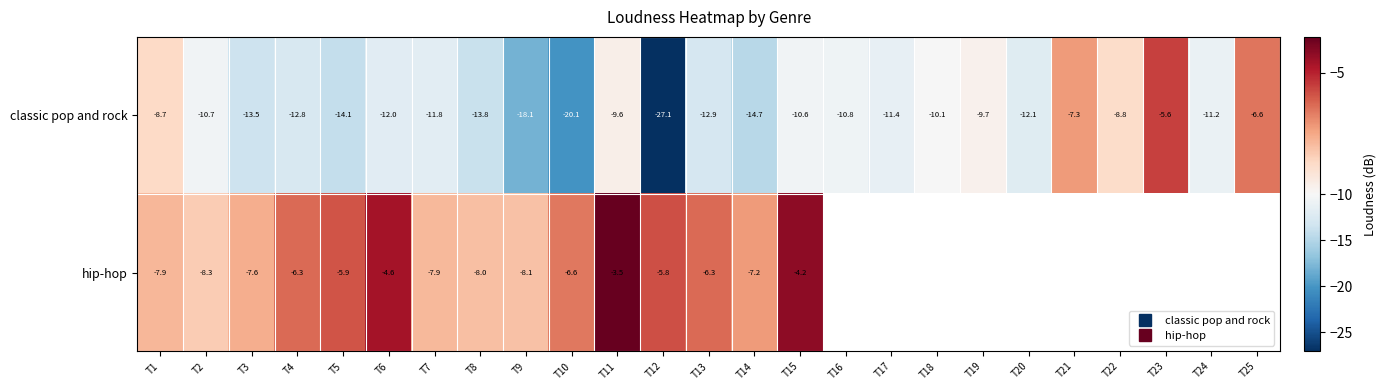

At which category is the sum across all series the highest?

T11